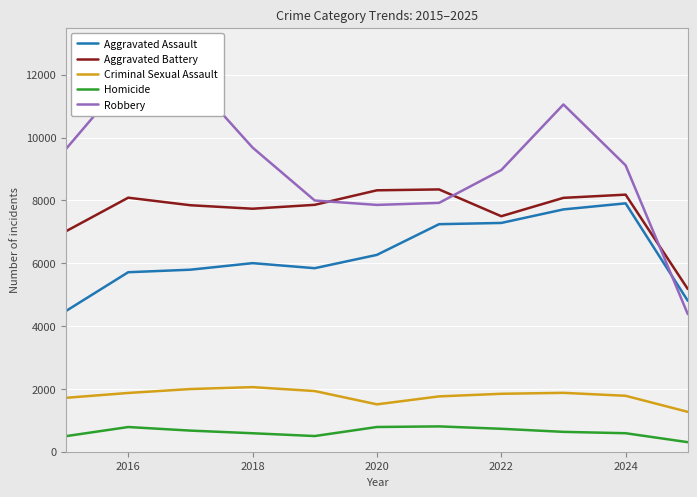

What is the lowest value of the Robbery series?

4380